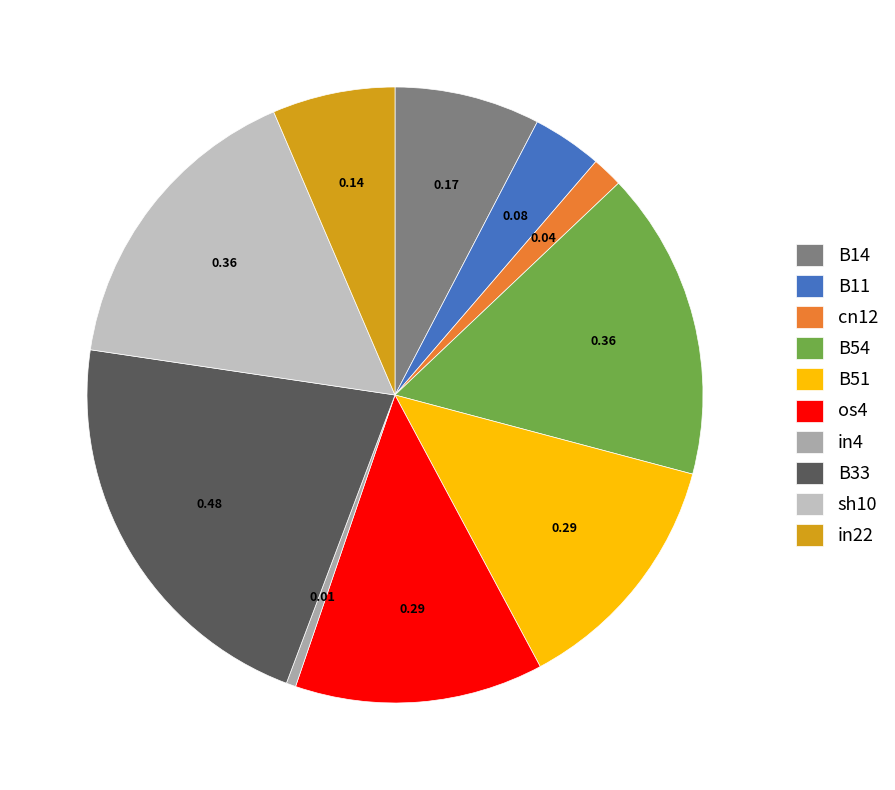

How many slices are in this pie chart?

10